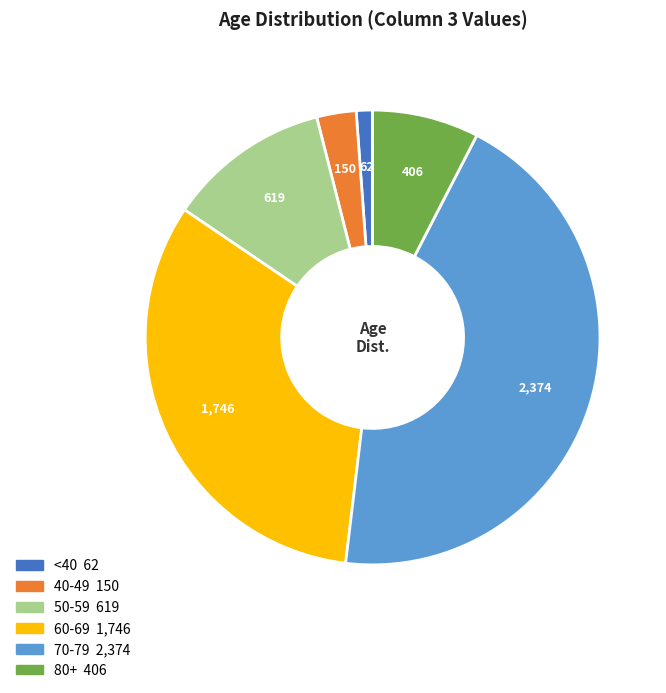

Does any single category account for the majority?

No